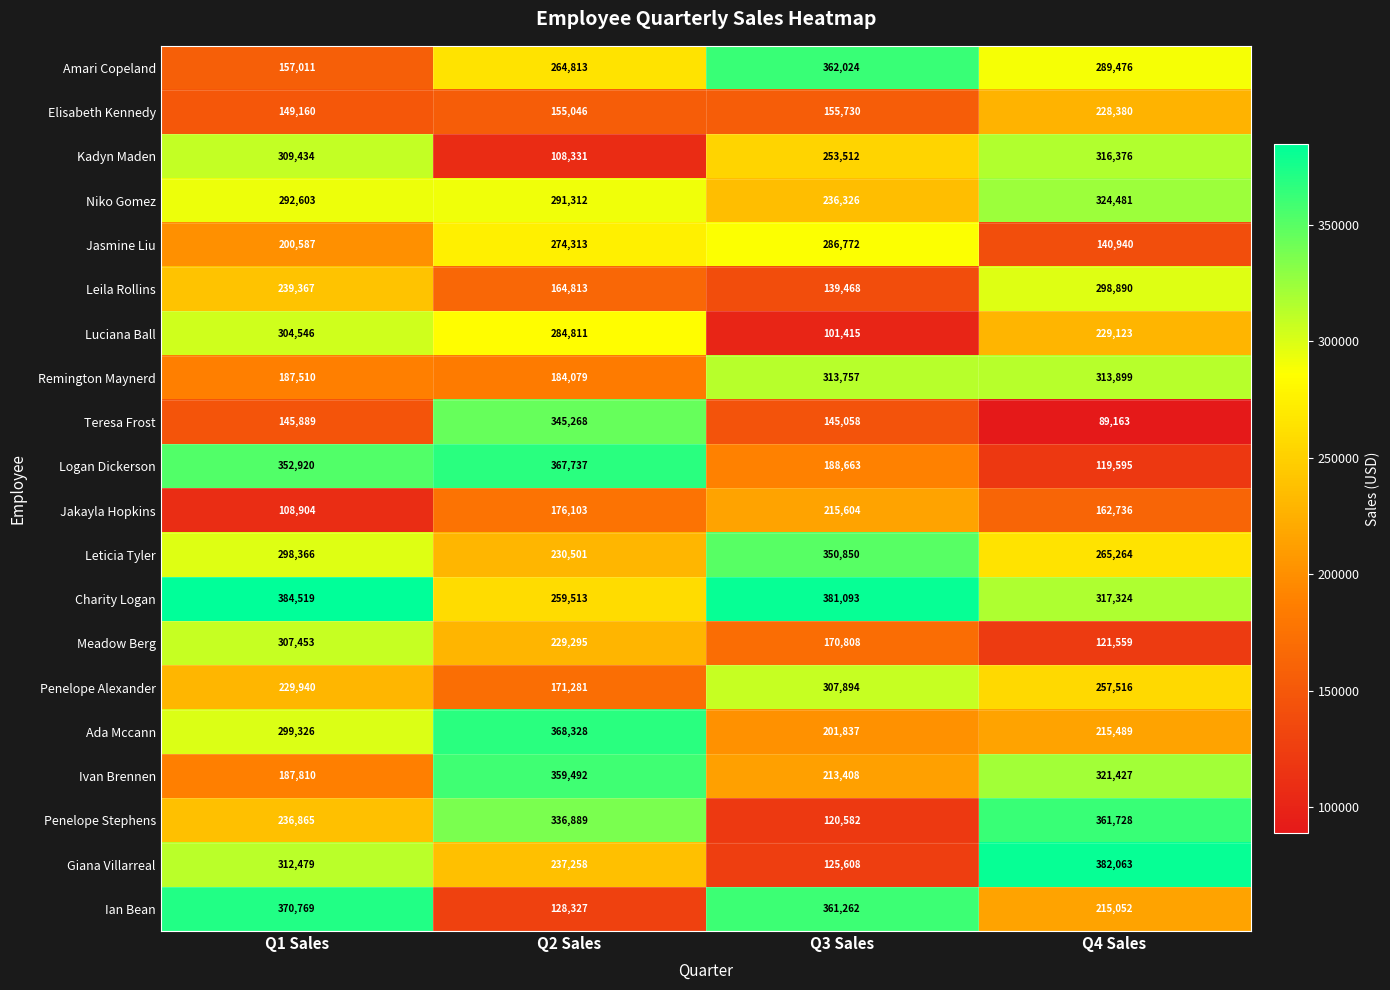

What value does the Remington Maynerd series have at Q2 Sales, to the nearest 10?

184080